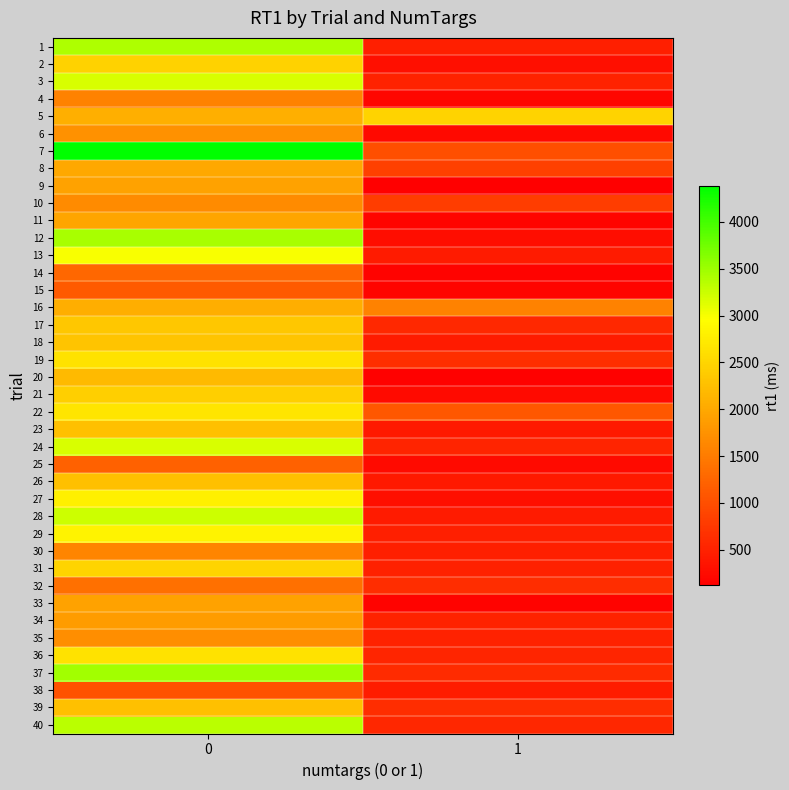

Which series has the widest spread of values?

7